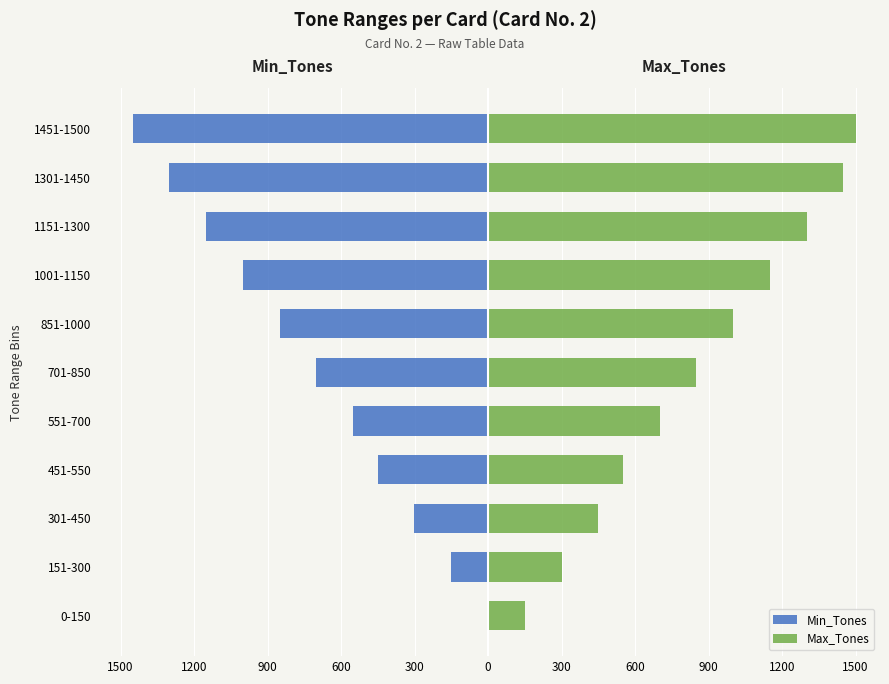

Which series has the largest total across all categories?

Max_Tones